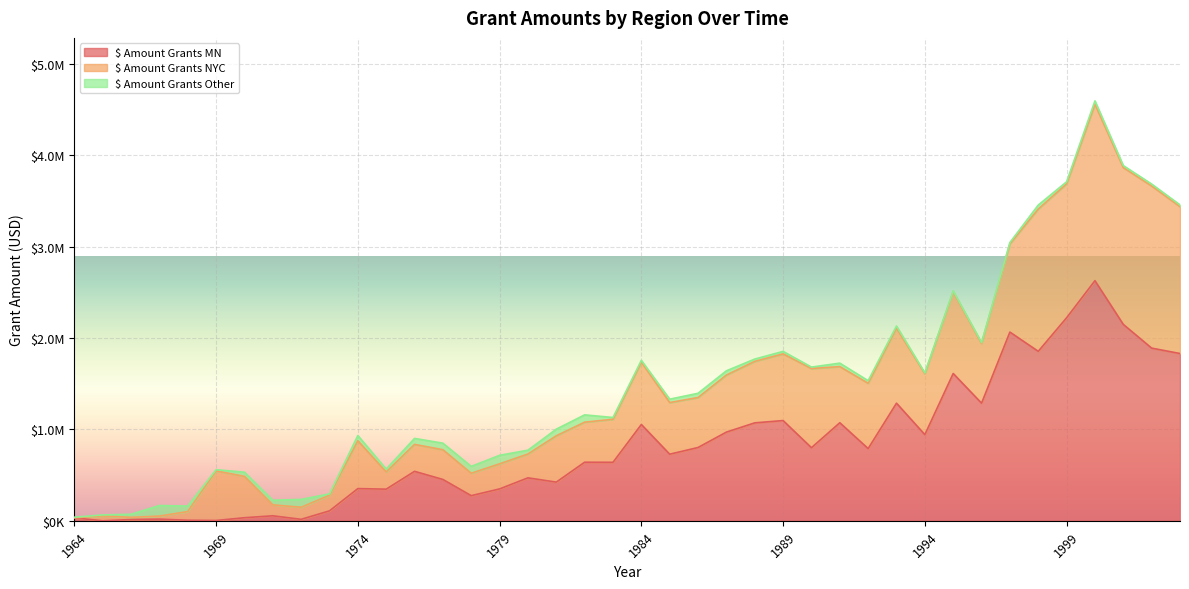

Where does the $ Amount Grants Other series first go above 33750?

1967